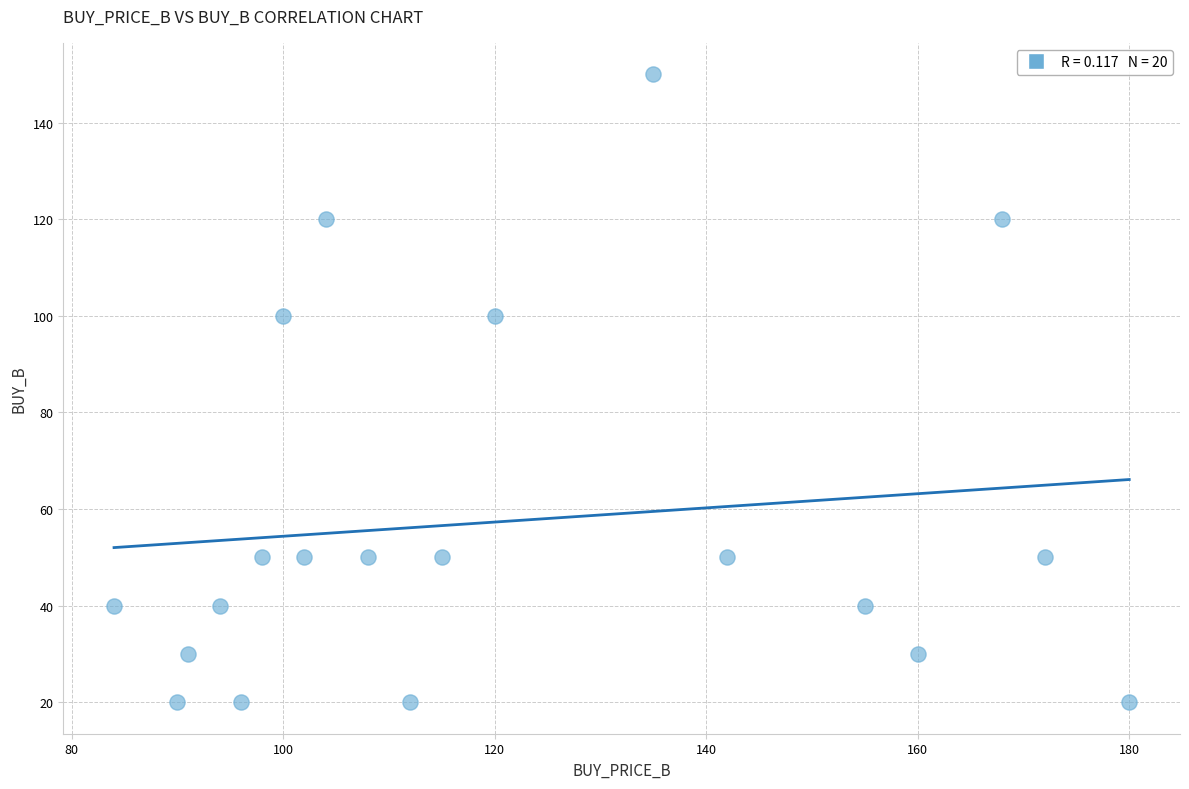

What is the range of X values (max minus min)?

96